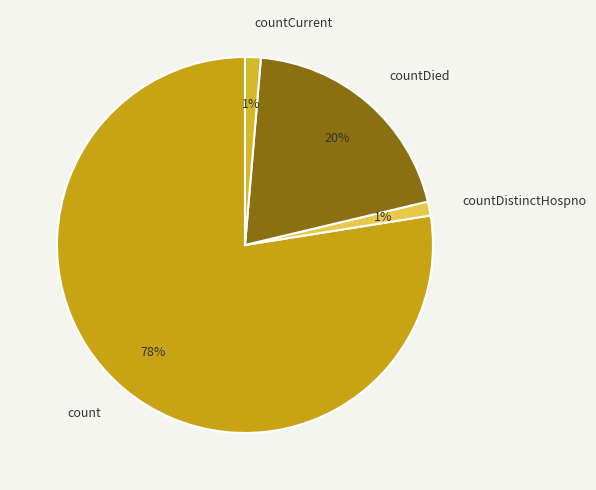

How many slices are in this pie chart?

4